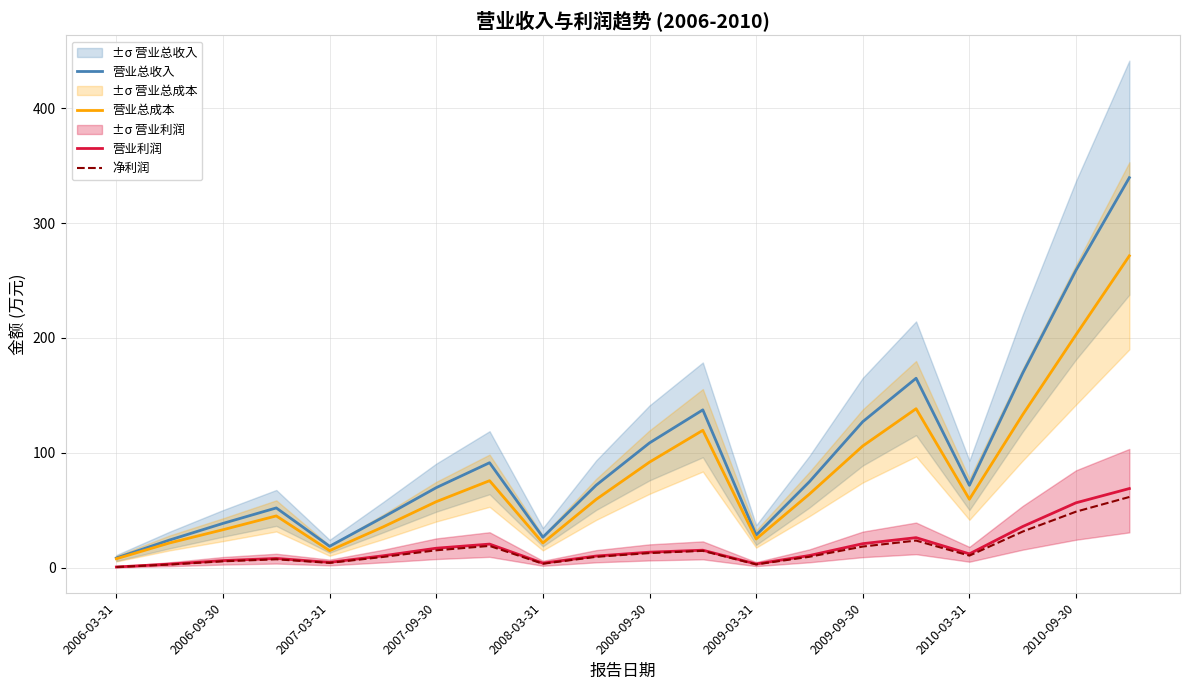

True or false: 营业利润 and 营业总收入 cross at least once.

False